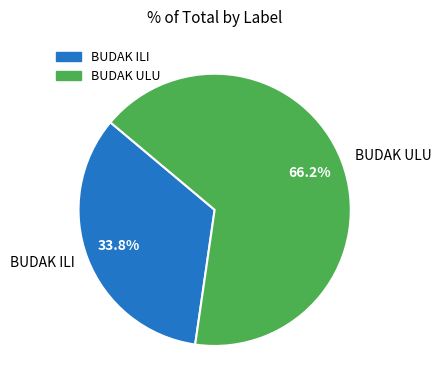

Is there a majority slice in this chart?

Yes